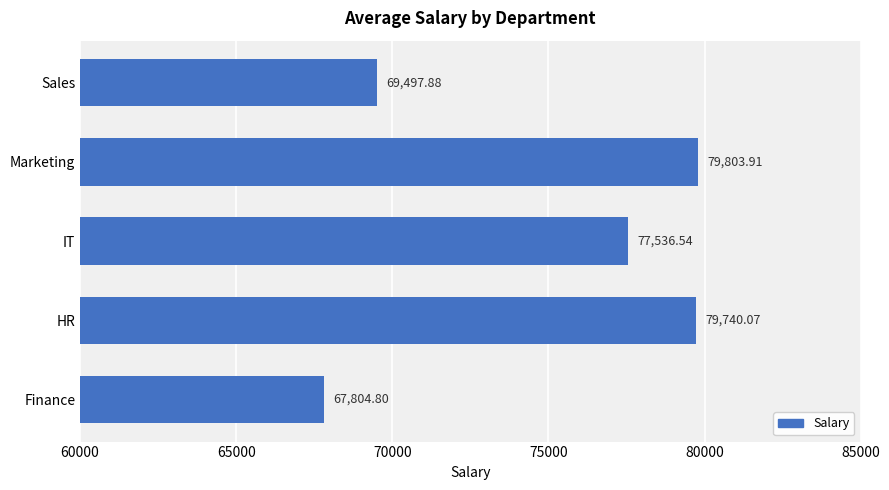

Which category has the highest value across all series?

Marketing